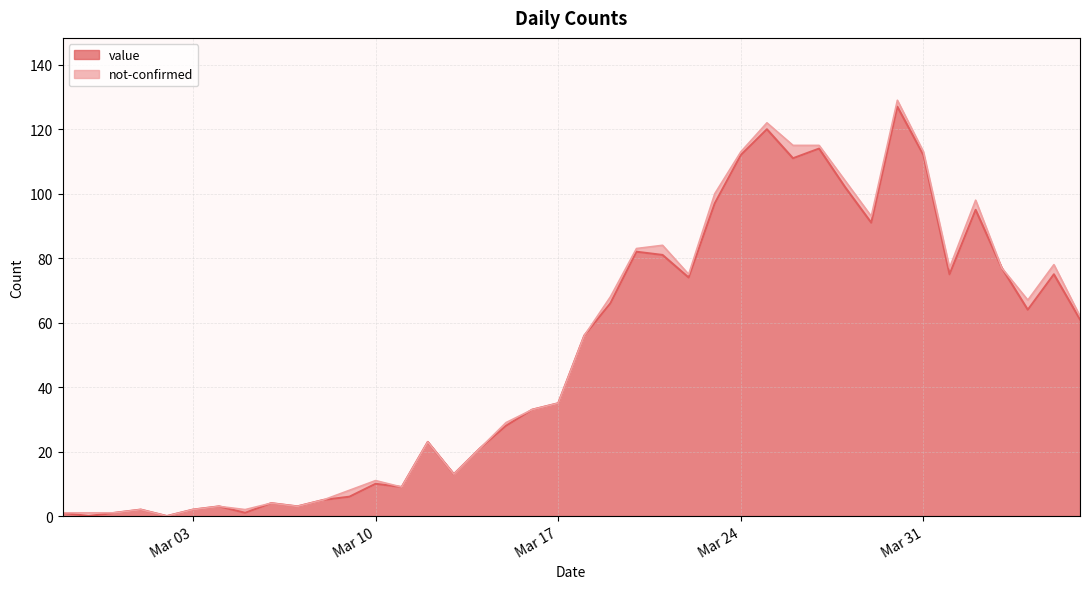

What is the average value?

50